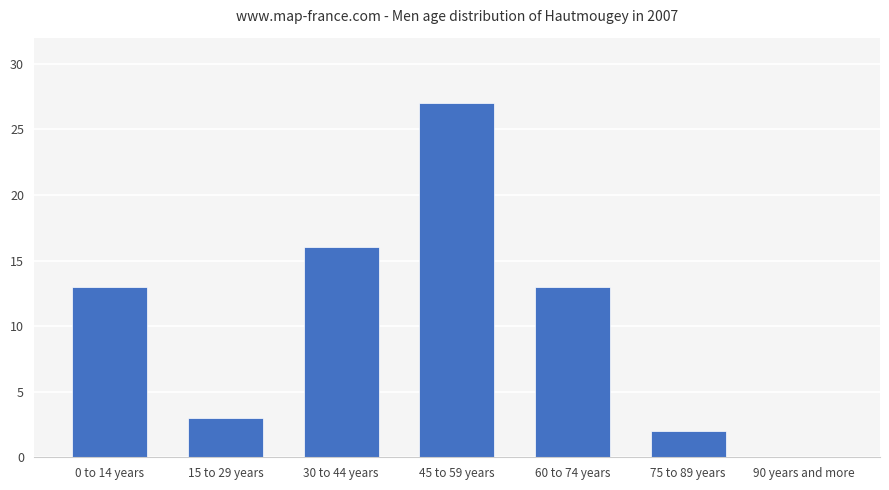

Are the bars horizontal?

No